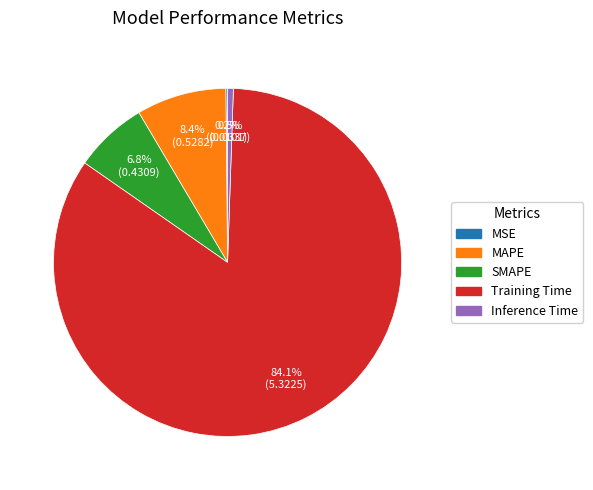

To the nearest percent, what is the difference between the largest and smallest slice percentages?

84%